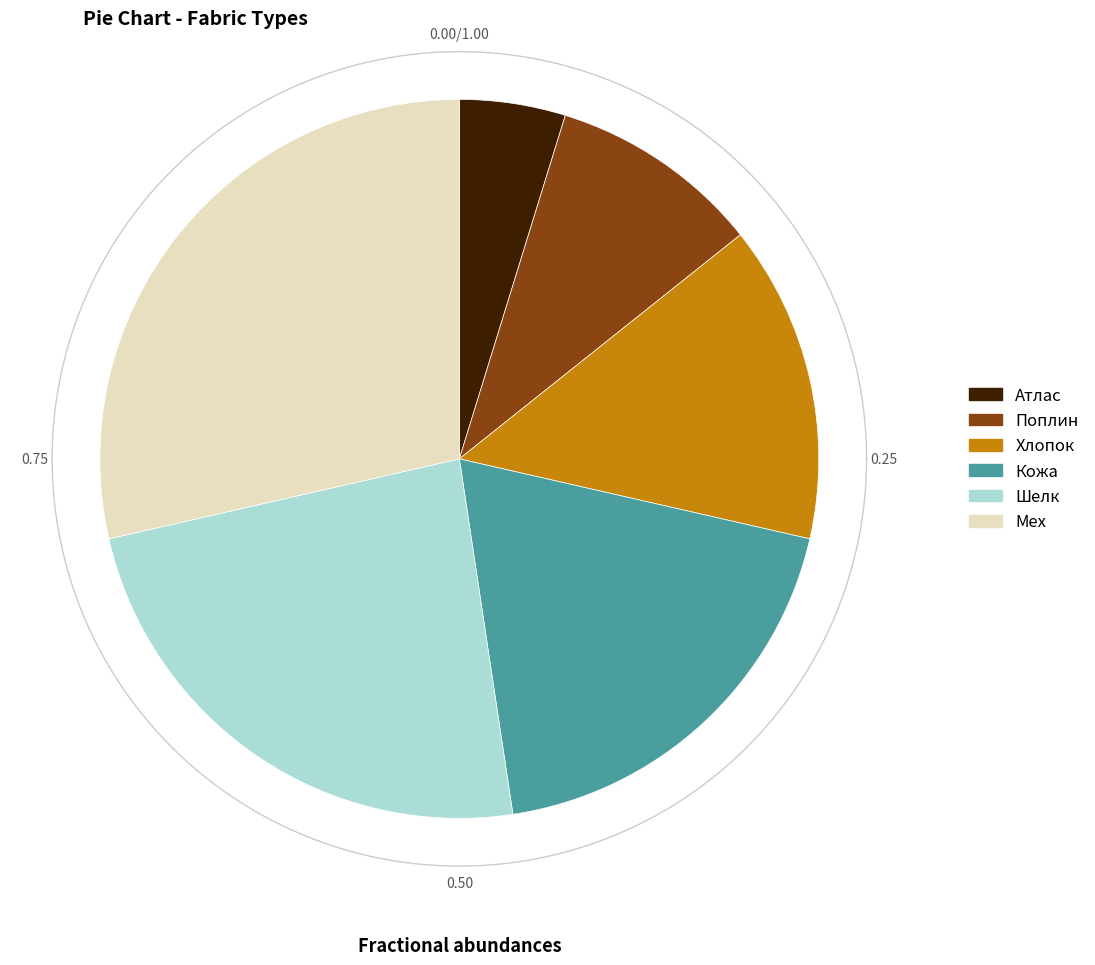

To the nearest percent, what percentage of the pie is Кожа?

19%